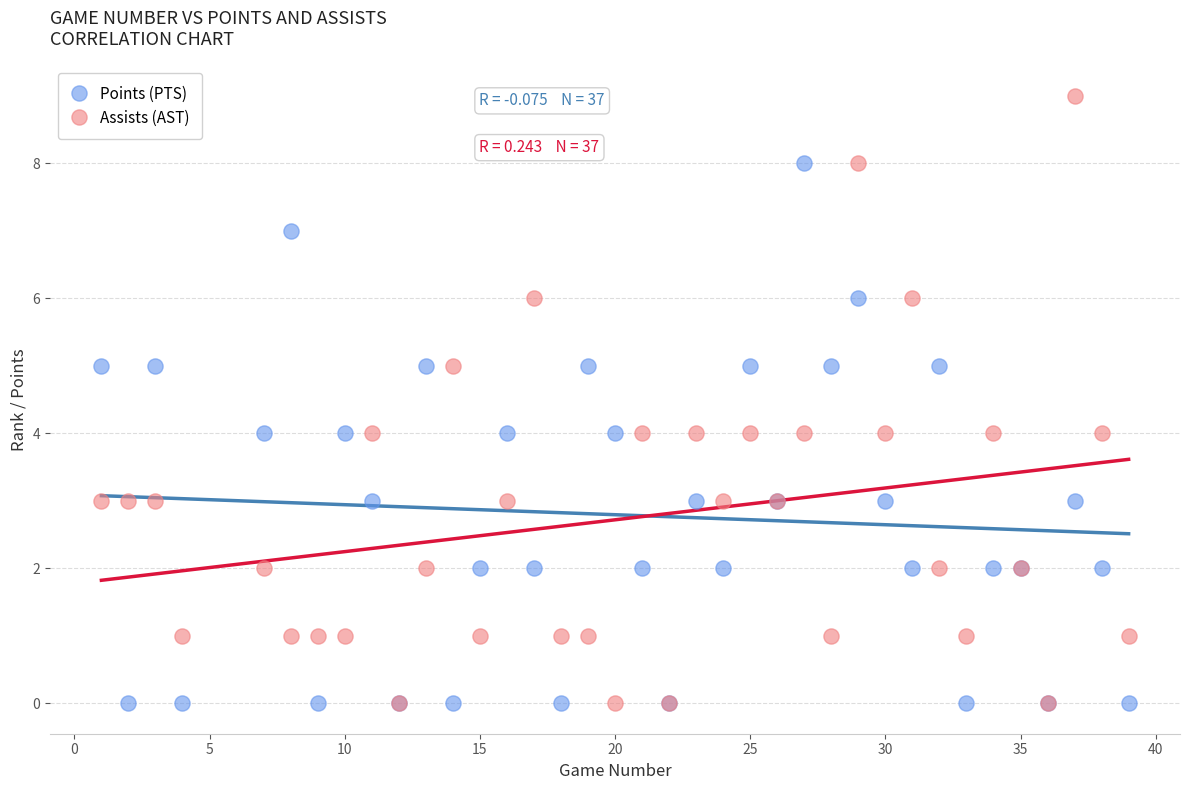

What are all the series names shown in the legend?

Points (PTS), Assists (AST)